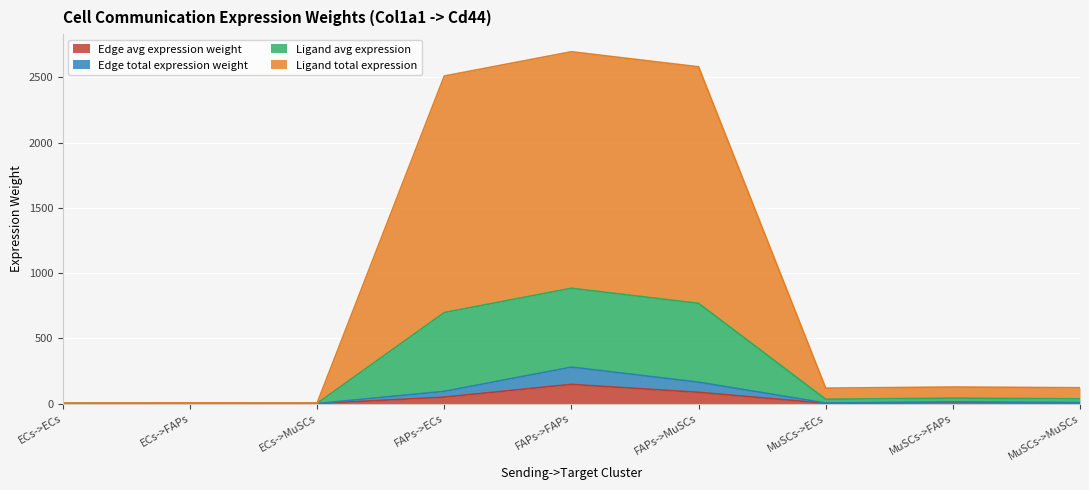

What is the minimum value for Edge total expression weight?

0.2